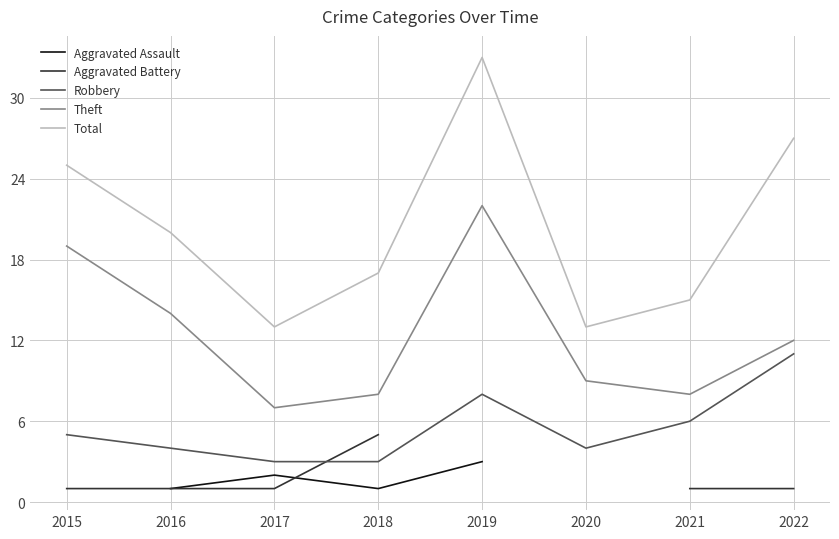

Which series has the largest total across all categories?

Total